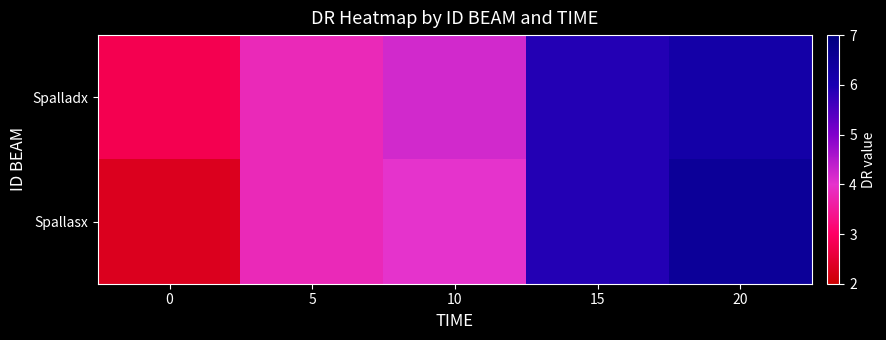

List the series in order of their overall mean, highest first.

Spalladx, Spallasx